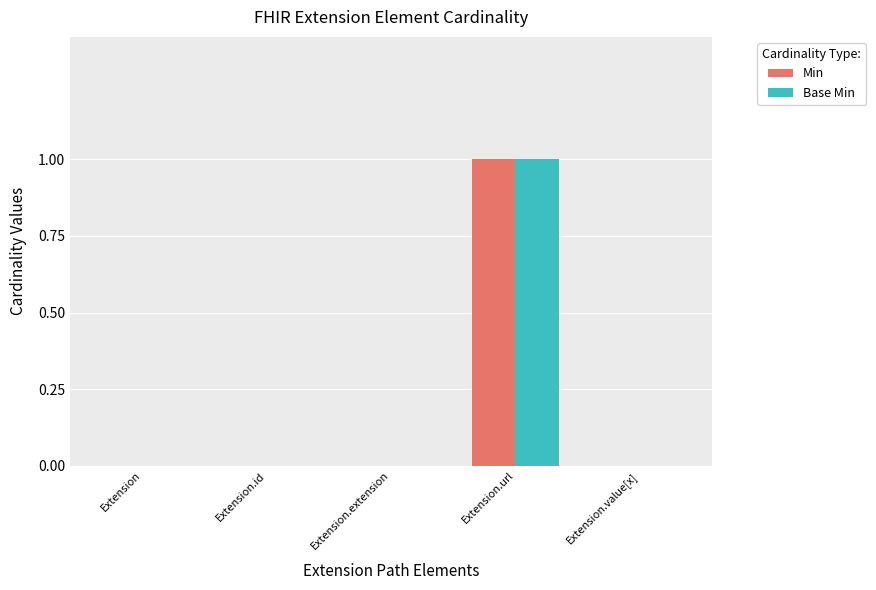

Which category has the highest value in the Min series?

Extension.url